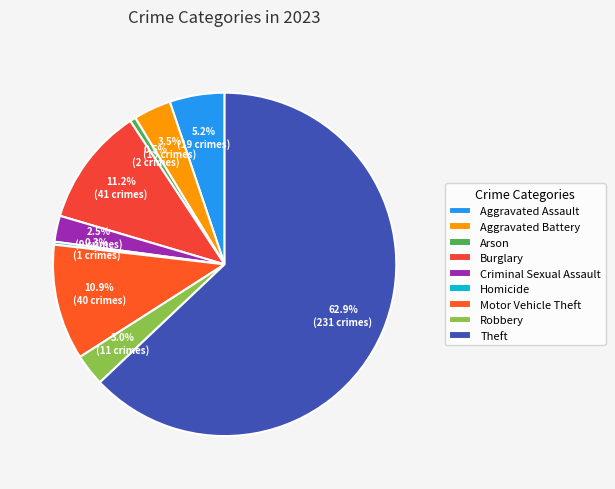

What percentage is NOT represented by Criminal Sexual Assault?

97.5%